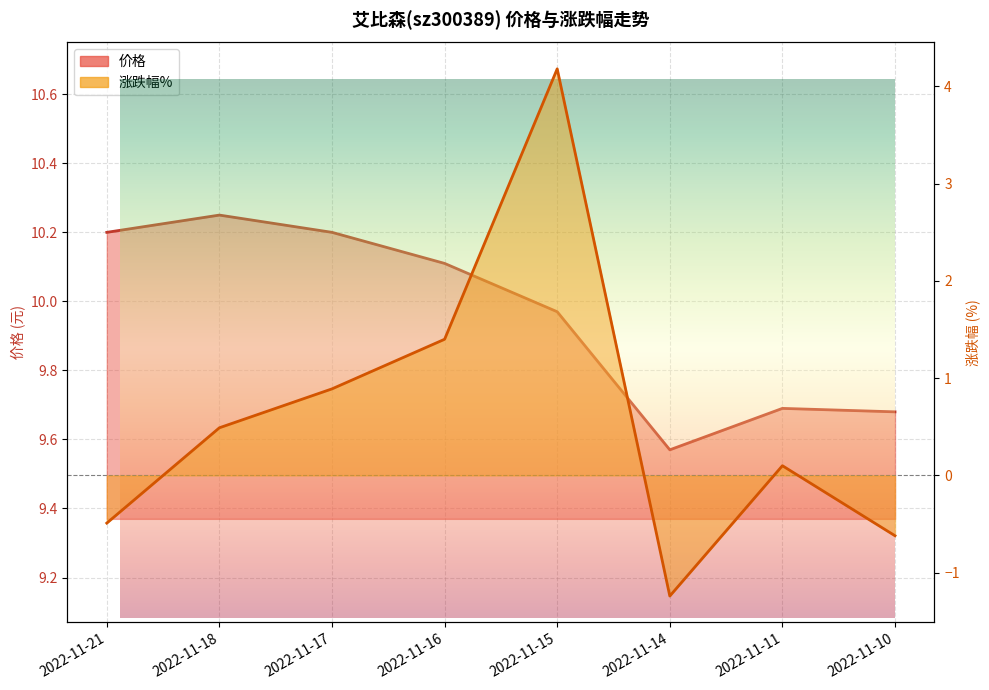

Reading left to right, what are all the values shown in this chart?

价格: 2022-11-21=10.2	2022-11-18=10.2	2022-11-17=10.2	2022-11-16=10.1	2022-11-15=10.0	2022-11-14=9.6	2022-11-11=9.7	2022-11-10=9.7
涨跌幅%: 2022-11-21=-0.5	2022-11-18=0.5	2022-11-17=0.9	2022-11-16=1.4	2022-11-15=4.2	2022-11-14=-1.2	2022-11-11=0.1	2022-11-10=-0.6